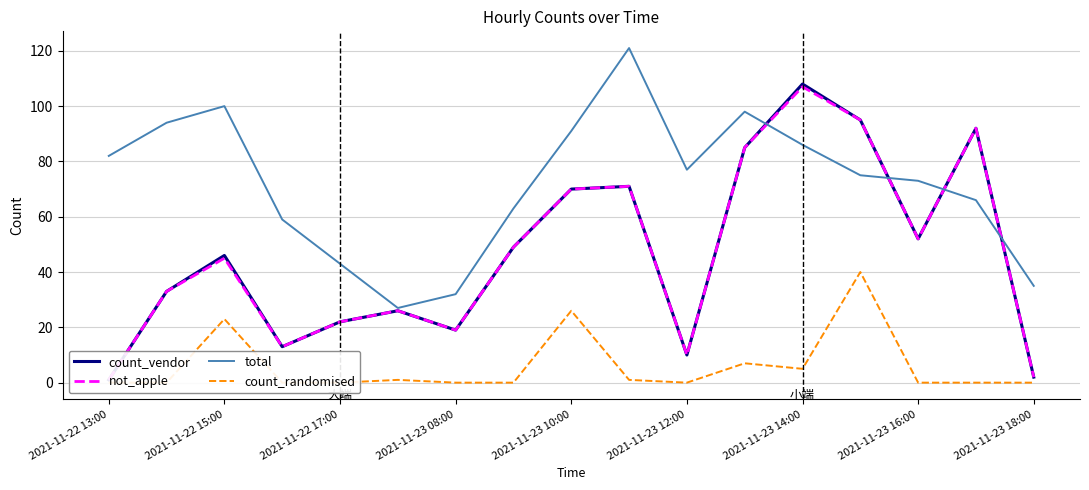

Reading left to right, extract all data points from this chart.

count_vendor: 1	33	46	13	22	26	19	49	70	71	10	85	108	95	52	92	2
not_apple: 1	33	45	13	22	26	19	49	70	71	10	85	107	95	52	92	2
total: 82	94	100	59	43	27	32	63	91	121	77	98	86	75	73	66	35
count_randomised: 0	0	23	0	0	1	0	0	26	1	0	7	5	40	0	0	0